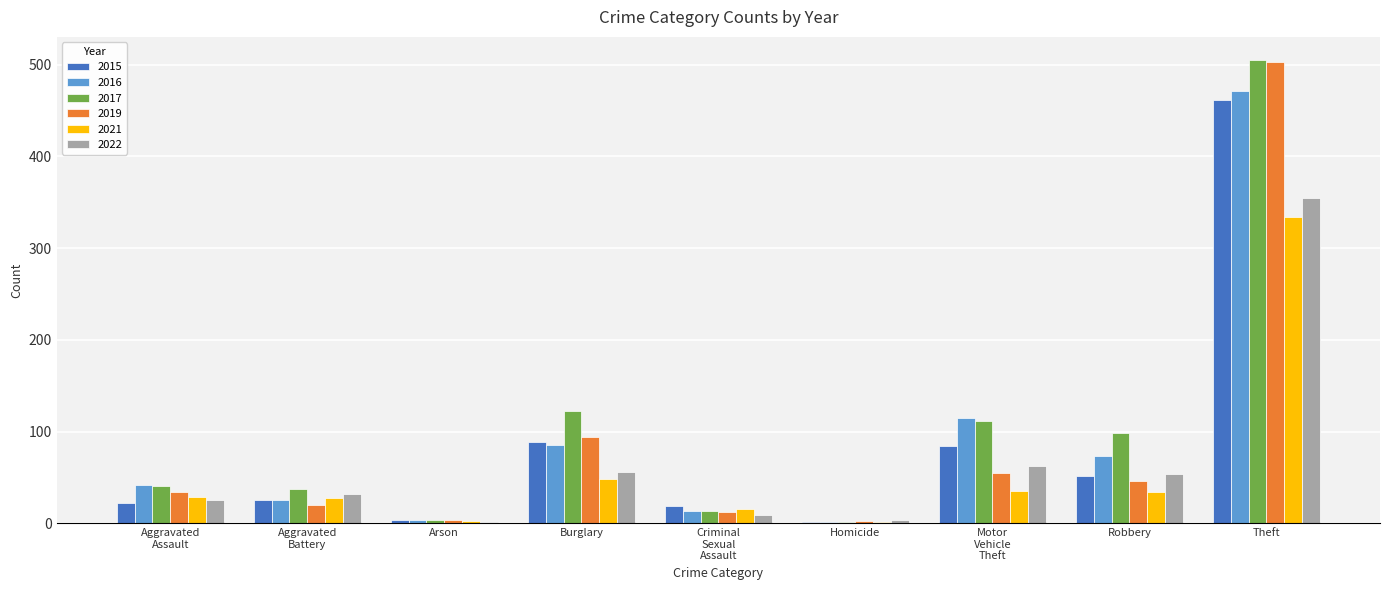

Are the bars horizontal?

No